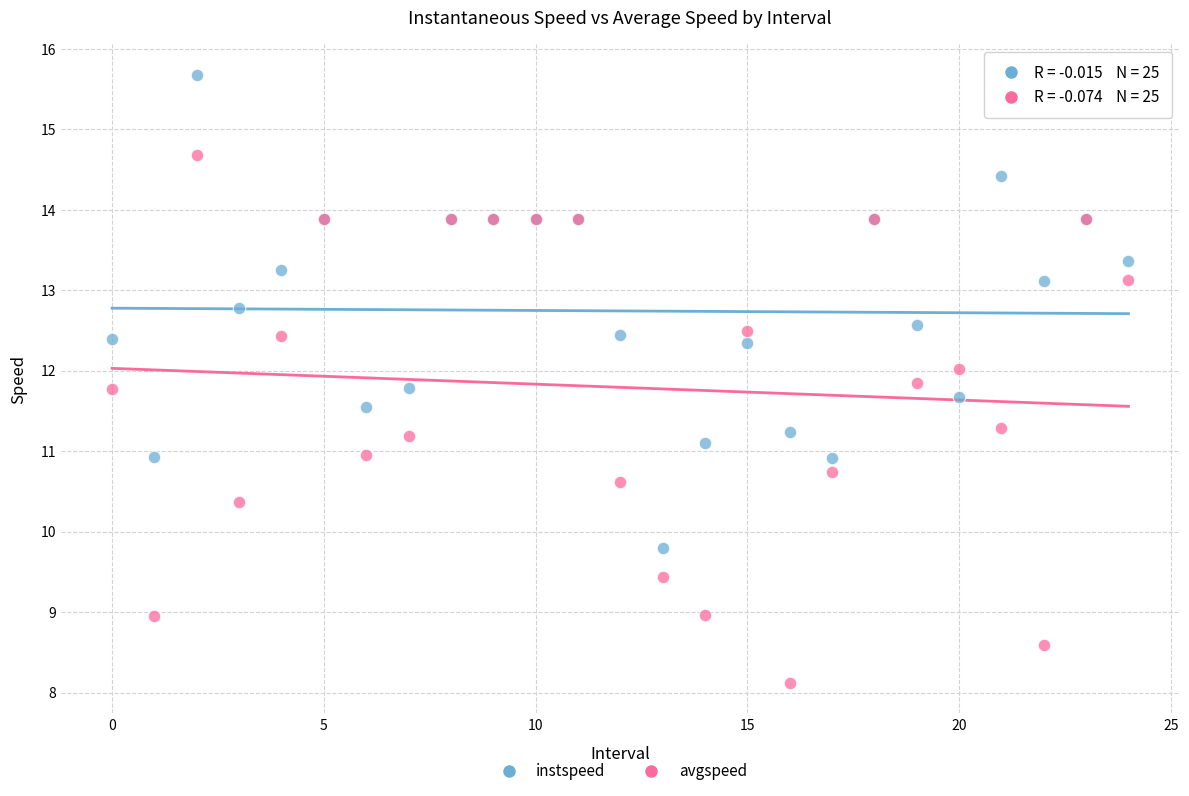

Which series contains the lowest Y value?

avgspeed